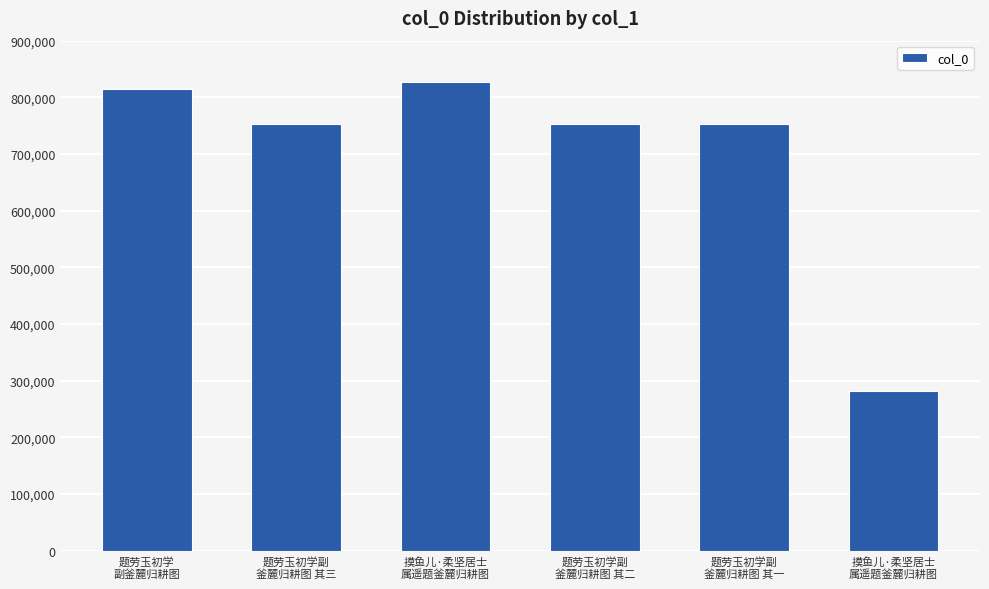

Rank the categories by value from highest to lowest.

摸鱼儿·柔坚居士
属遥题釜麓归耕图, 题劳玉初学
副釜麓归耕图, 题劳玉初学副
釜麓归耕图 其三, 题劳玉初学副
釜麓归耕图 其二, 题劳玉初学副
釜麓归耕图 其一, 摸鱼儿·柔坚居士
属遥题釜麓归耕图